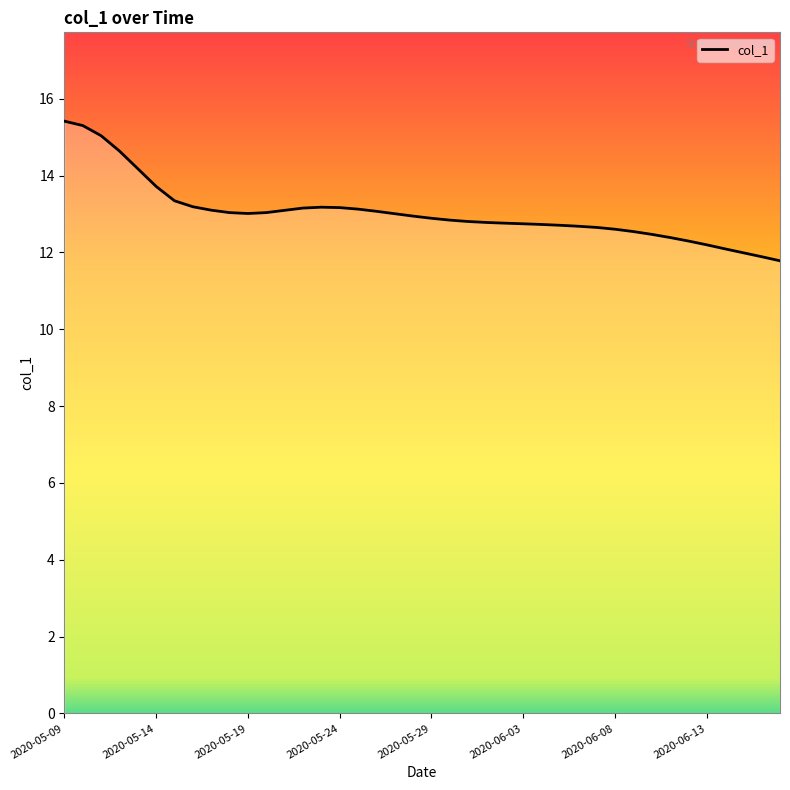

Count the number of data series in this chart.

1